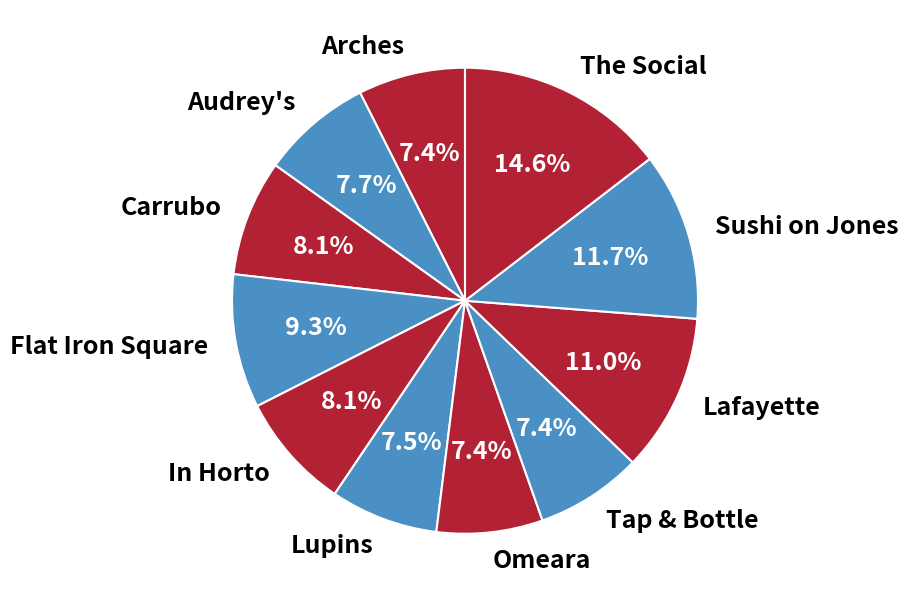

Is Arches the majority of the pie?

No